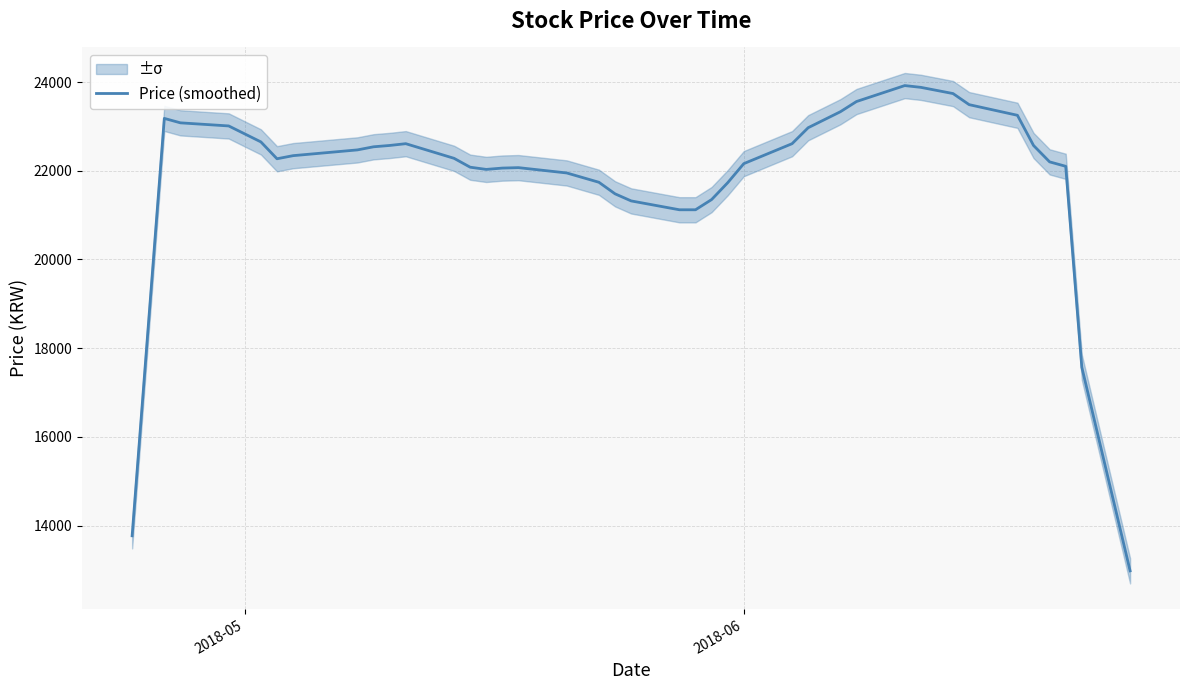

How many distinct data groups are displayed?

1